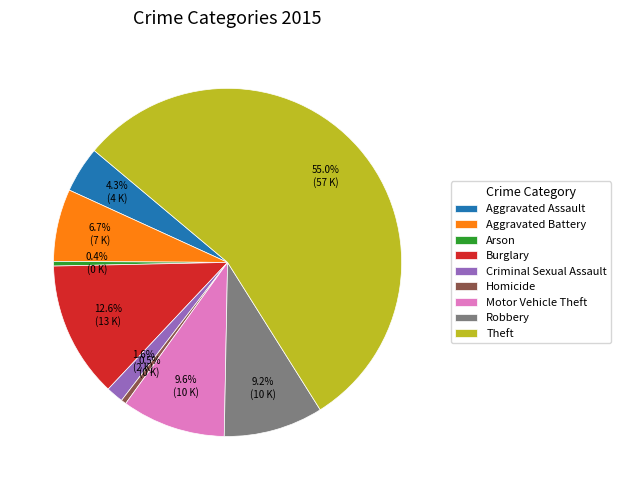

To the nearest percent, what is the difference between the largest and smallest slice percentages?

55%